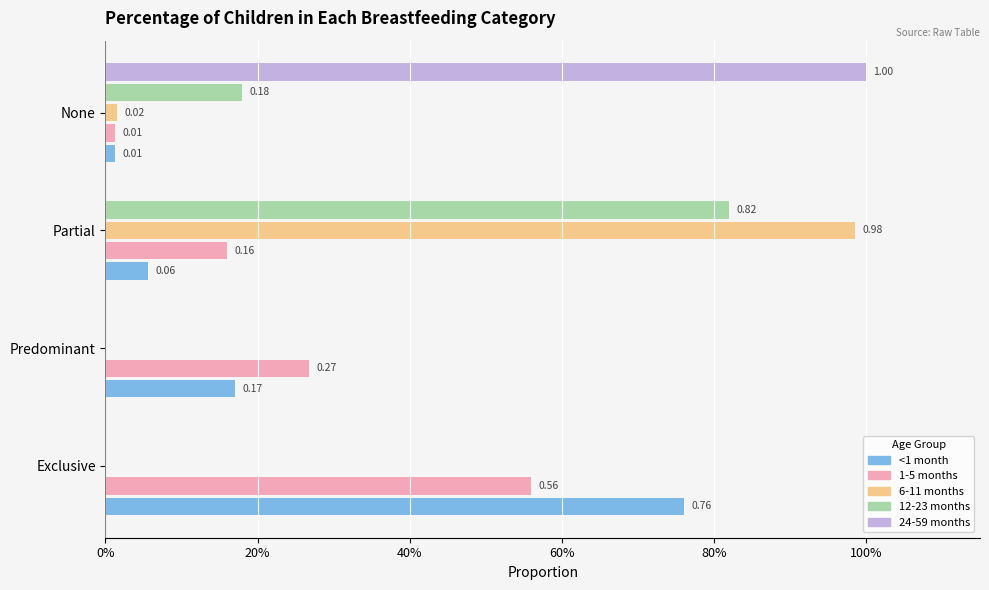

How many values in 24-59 months are above zero?

1